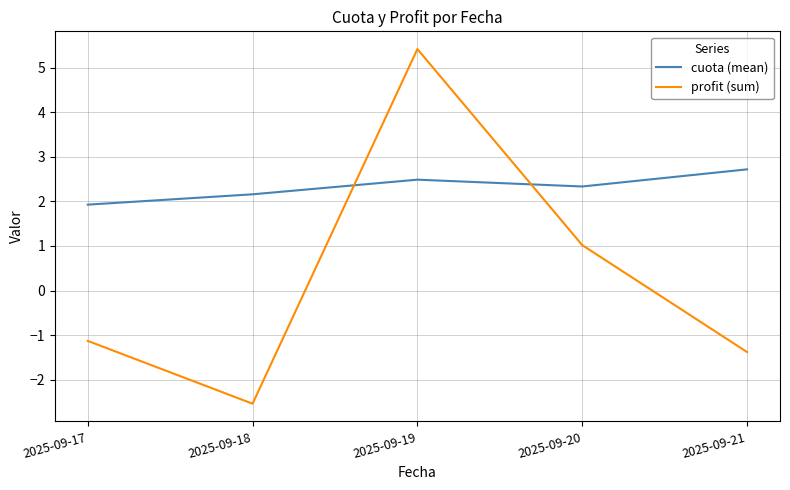

Reading left to right, what are all the values shown in this chart?

cuota (mean): 2025-09-17=1.9	2025-09-18=2.2	2025-09-19=2.5	2025-09-20=2.3	2025-09-21=2.7
profit (sum): 2025-09-17=-1.1	2025-09-18=-2.5	2025-09-19=5.4	2025-09-20=1.0	2025-09-21=-1.4